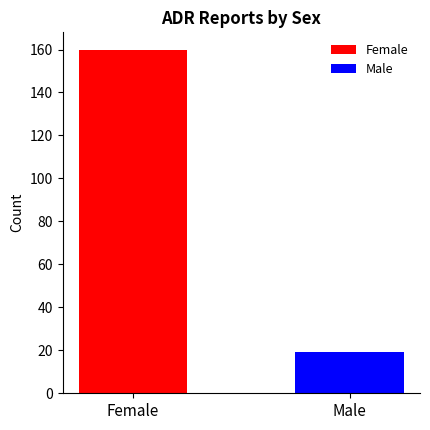

What is the sum of all values?

179